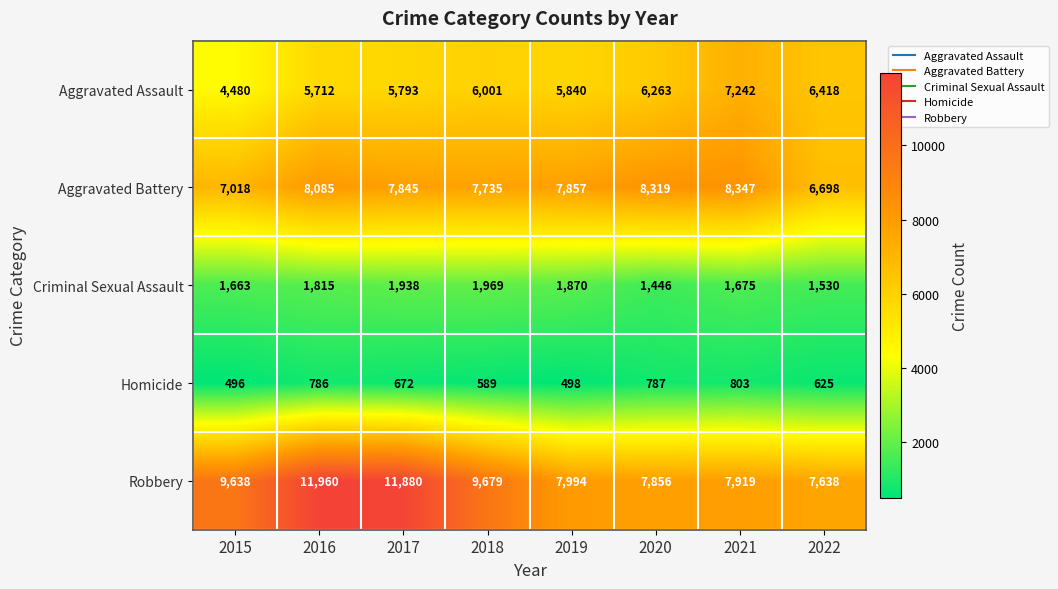

What is the approximate value of Criminal Sexual Assault at 2015?

1663